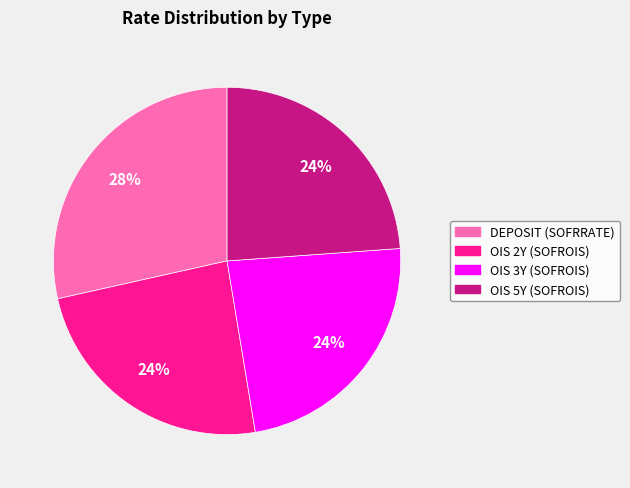

How many segments does this pie chart have?

4